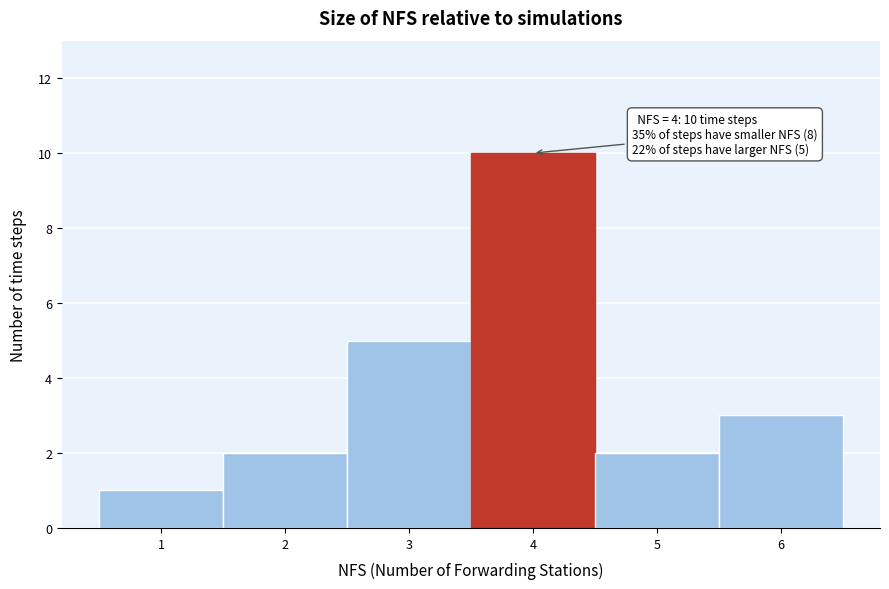

Over which range of the x-axis is the bar tallest?

3.5 to 4.5